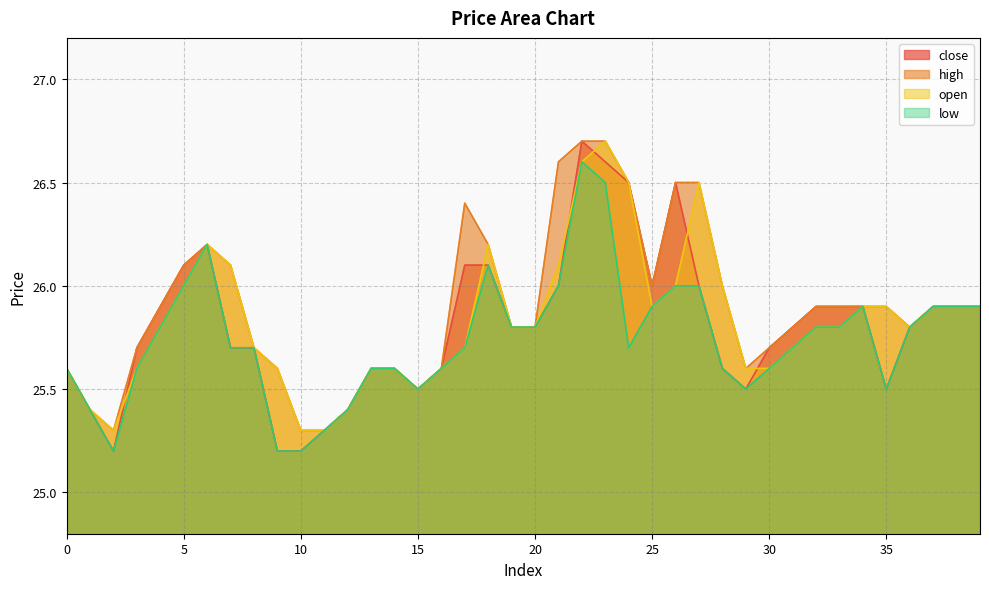

Does the chart have visible grid lines?

Yes